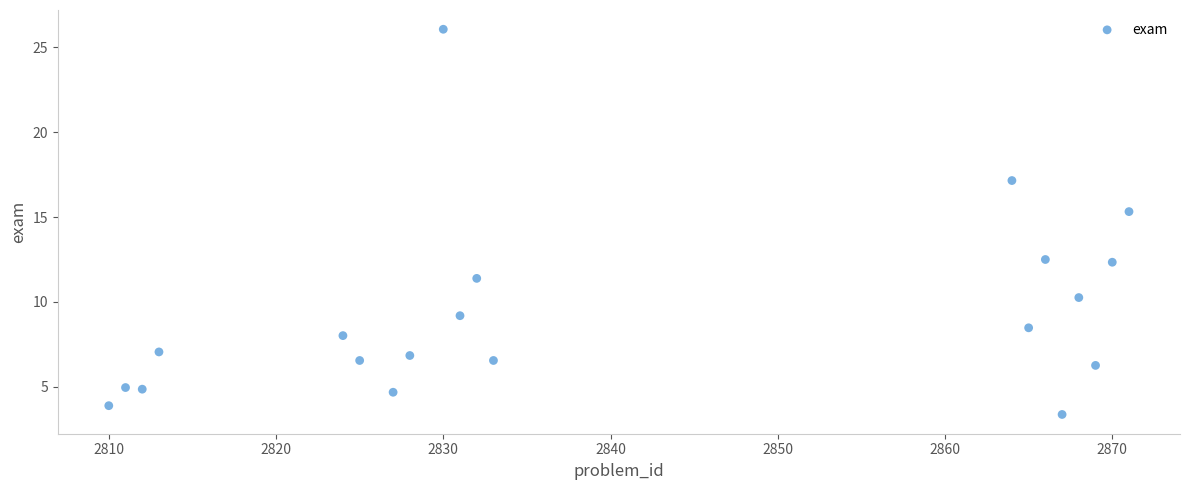

What is the range of Y values (max minus min)?

22.7